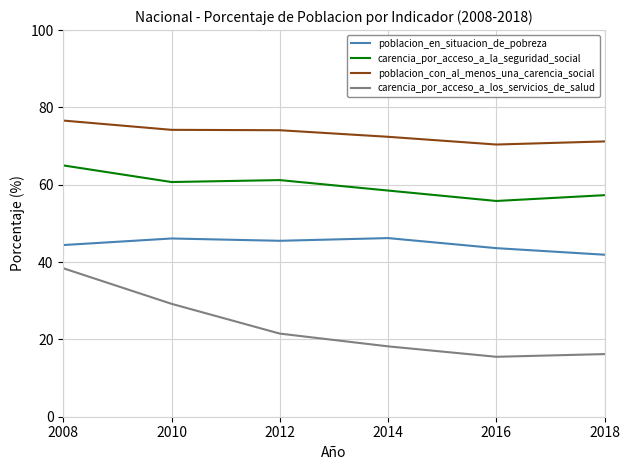

What is the difference between the maximum and second lowest values in the carencia_por_acceso_a_la_seguridad_social series?

7.7